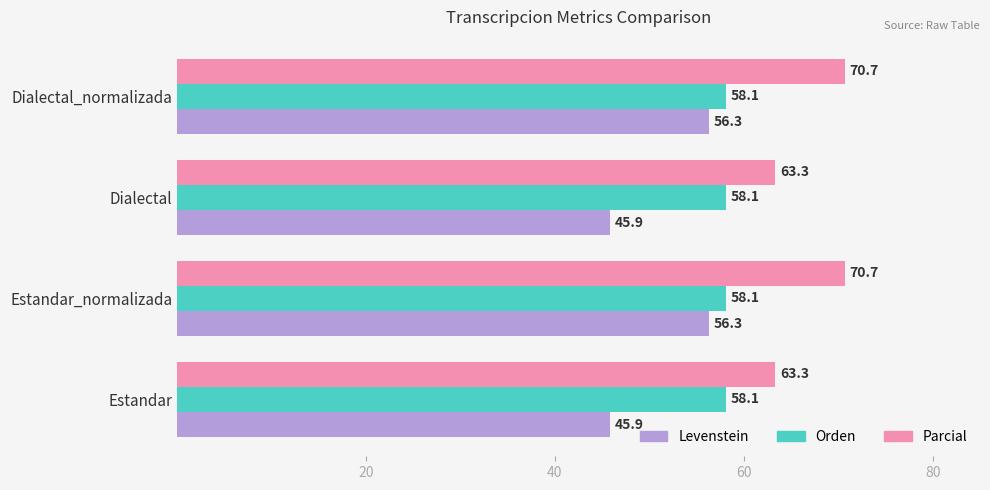

What is the difference between the maximum and minimum values in the Parcial series?

7.4